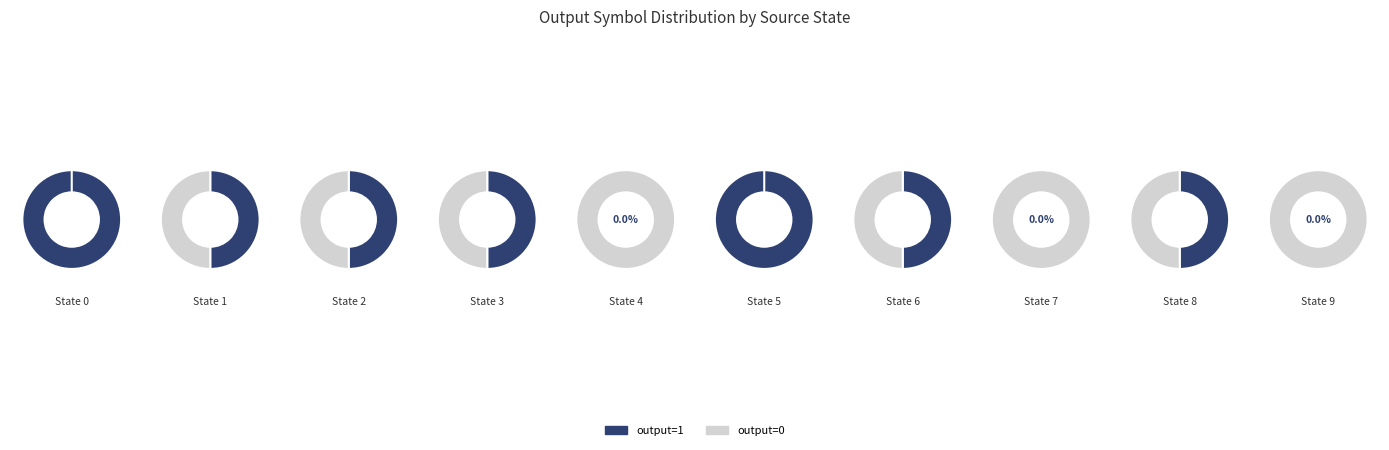

Which category has the biggest portion of the pie?

9